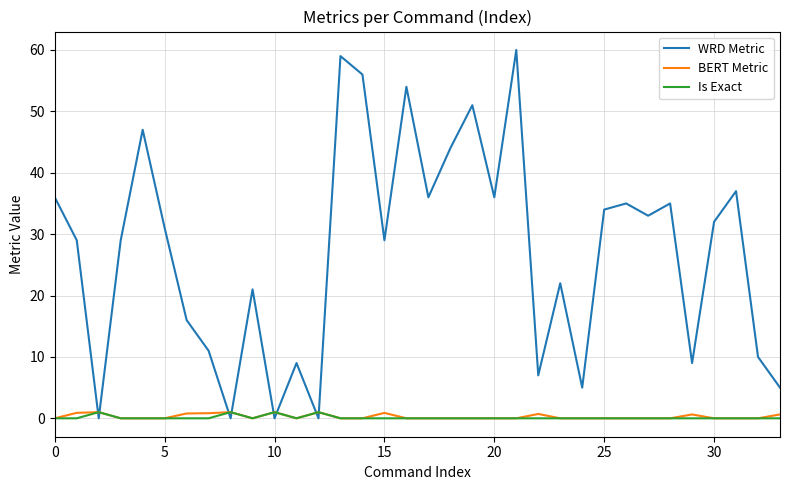

True or false: WRD Metric and Is Exact intersect in this chart.

True